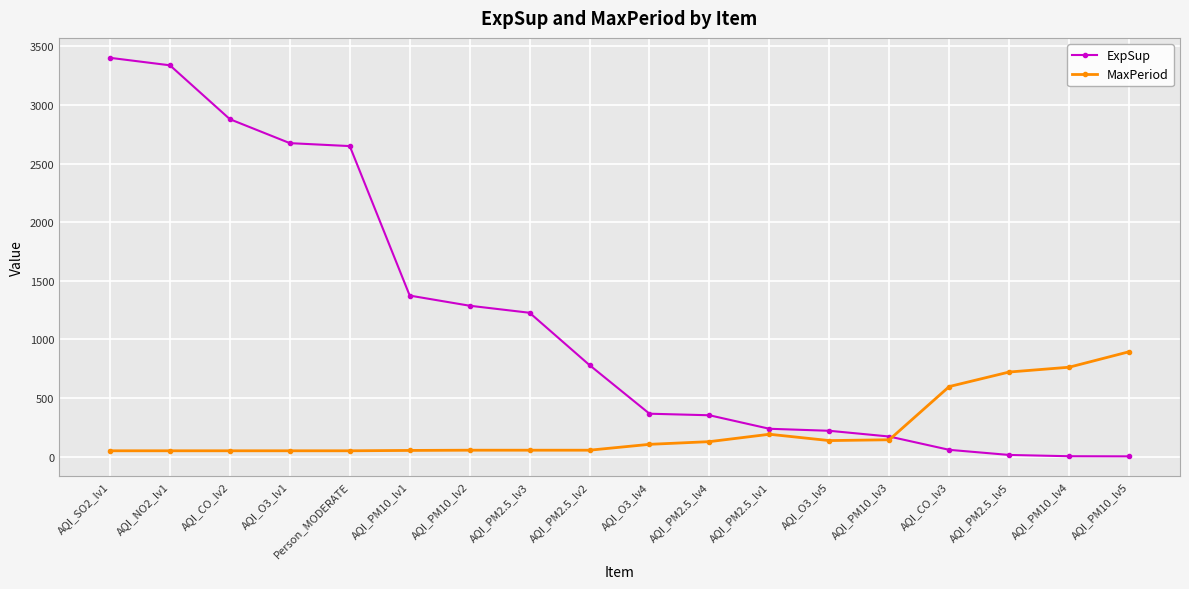

What position from the left is AQI_PM2.5_lv5?

16